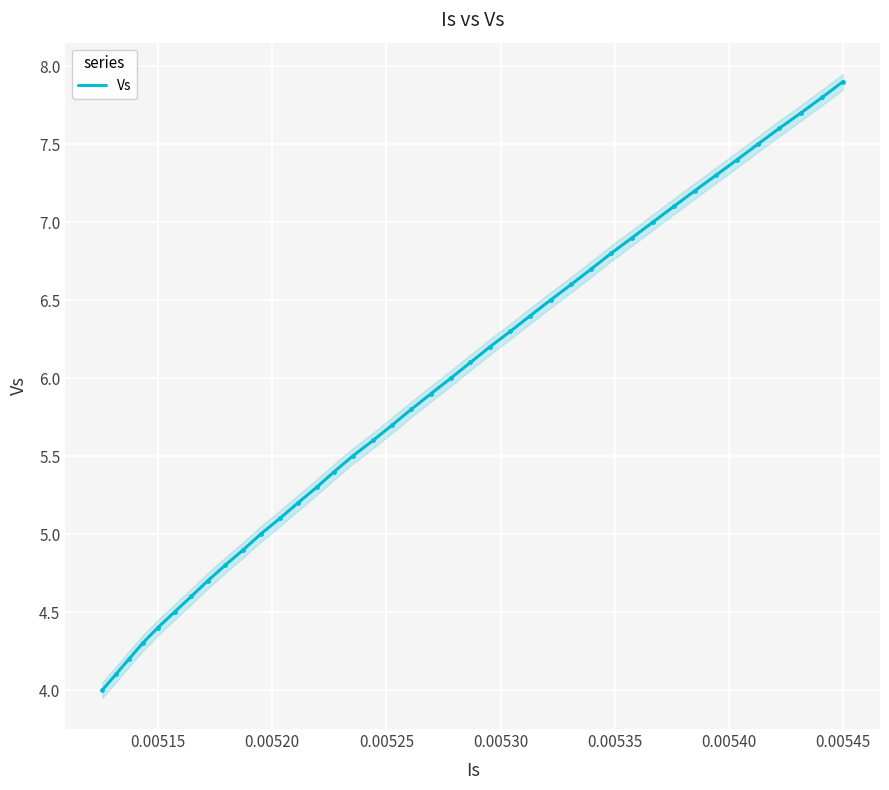

What is the maximum value for Vs?

7.9